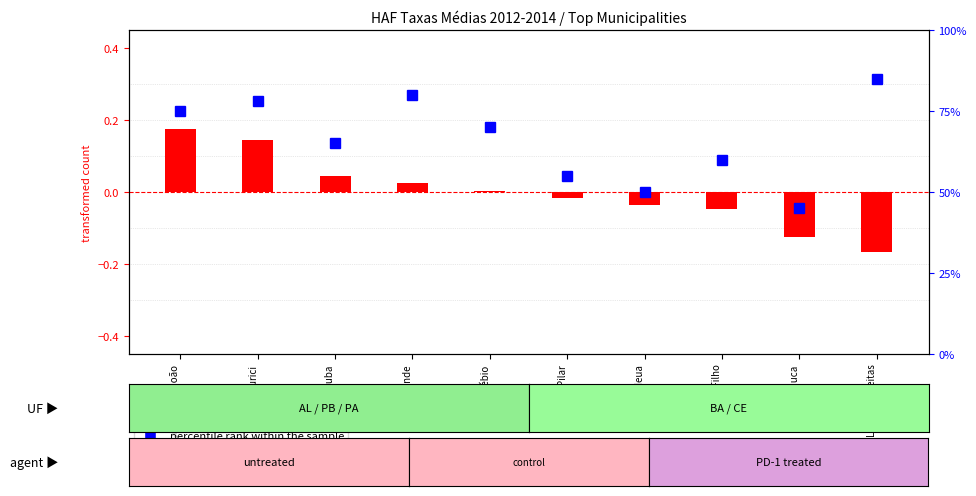

List the labels in order of value, largest first.

Lauro de Freitas, Conde, Murici, Mata de São João, Eusébio, Satuba, Simões Filho, Pilar, Ananindeua, Pojuca